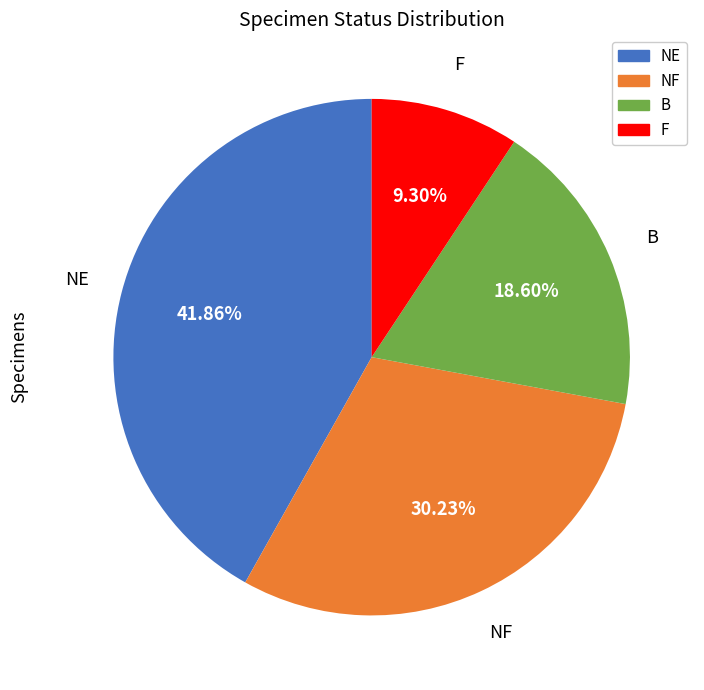

Combined, what portion of the pie is NE and B?

60.5%